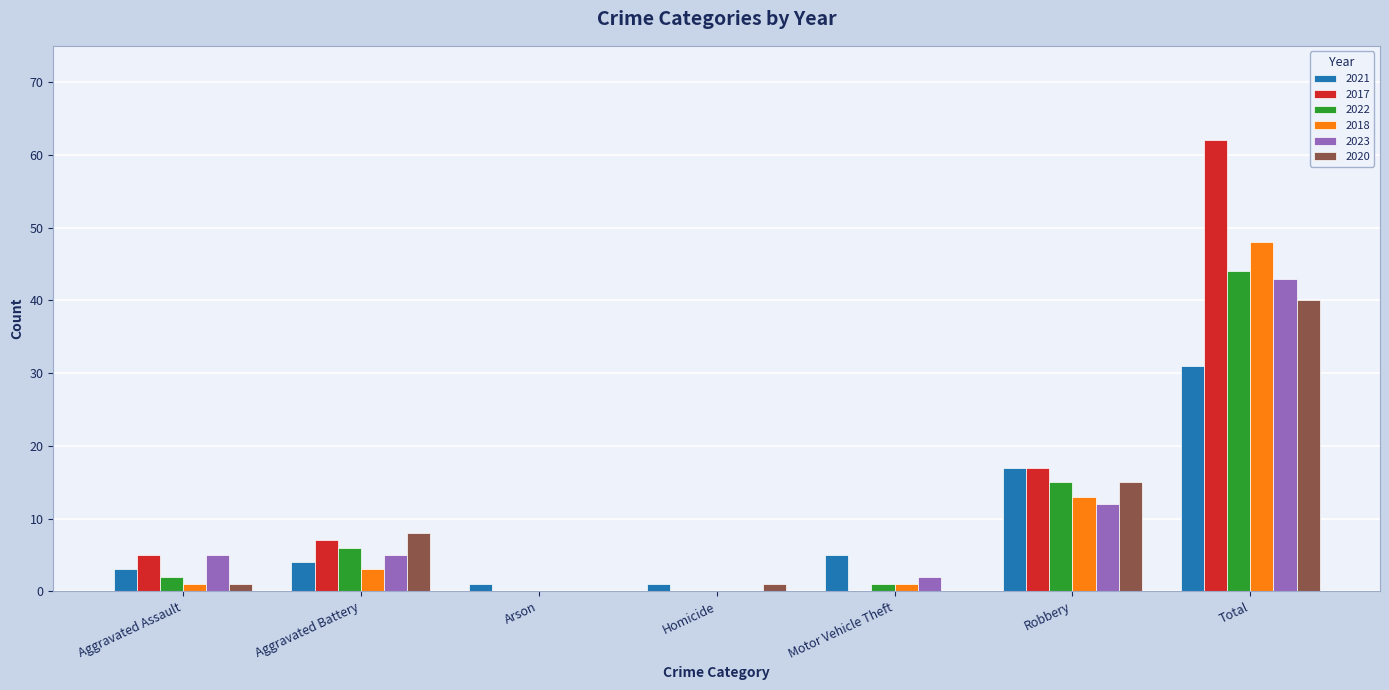

Reading right to left, what are all the values shown in this chart?

2021: 31	17	5	1	1	4	3
2017: 62	17	0	0	0	7	5
2022: 44	15	1	0	0	6	2
2018: 48	13	1	0	0	3	1
2023: 43	12	2	0	0	5	5
2020: 40	15	0	1	0	8	1